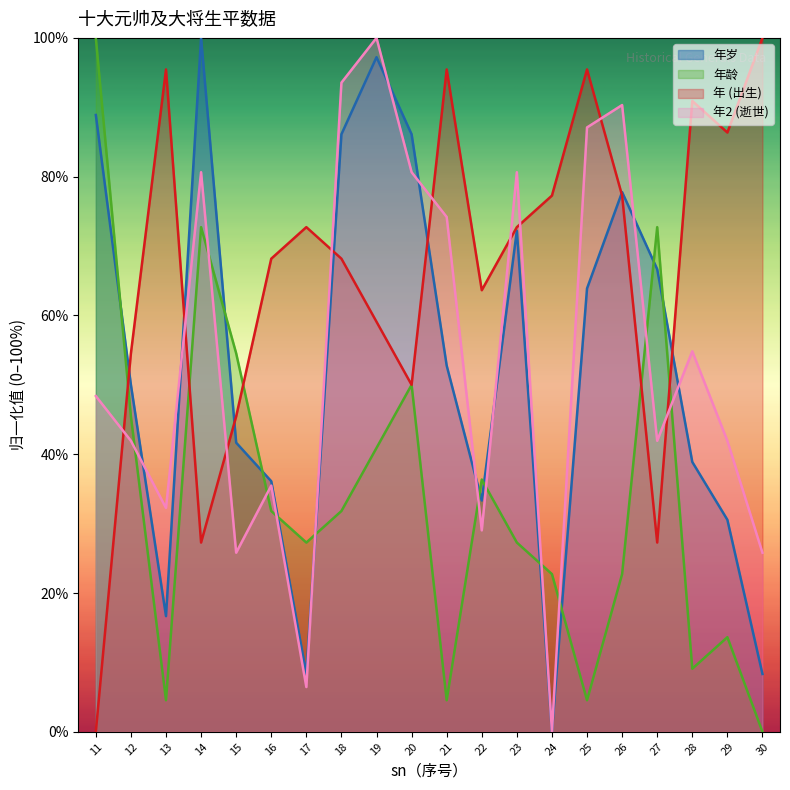

Reading left to right, list all the values displayed in this chart.

年岁: 11=88.9	12=50.0	13=16.7	14=100.0	15=41.7	16=36.1	17=8.3	18=86.1	19=97.2	20=86.1	21=52.8	22=33.3	23=72.2	24=0.0	25=63.9	26=77.8	27=66.7	28=38.9	29=30.6	30=8.3
年龄: 11=100.0	12=45.5	13=4.5	14=72.7	15=54.5	16=31.8	17=27.3	18=31.8	19=40.9	20=50.0	21=4.5	22=36.4	23=27.3	24=22.7	25=4.5	26=22.7	27=72.7	28=9.1	29=13.6	30=0.0
年: 11=0.0	12=54.5	13=95.5	14=27.3	15=45.5	16=68.2	17=72.7	18=68.2	19=59.1	20=50.0	21=95.5	22=63.6	23=72.7	24=77.3	25=95.5	26=77.3	27=27.3	28=90.9	29=86.4	30=100.0
年2: 11=48.4	12=41.9	13=32.3	14=80.6	15=25.8	16=35.5	17=6.5	18=93.5	19=100.0	20=80.6	21=74.2	22=29.0	23=80.6	24=0.0	25=87.1	26=90.3	27=41.9	28=54.8	29=41.9	30=25.8